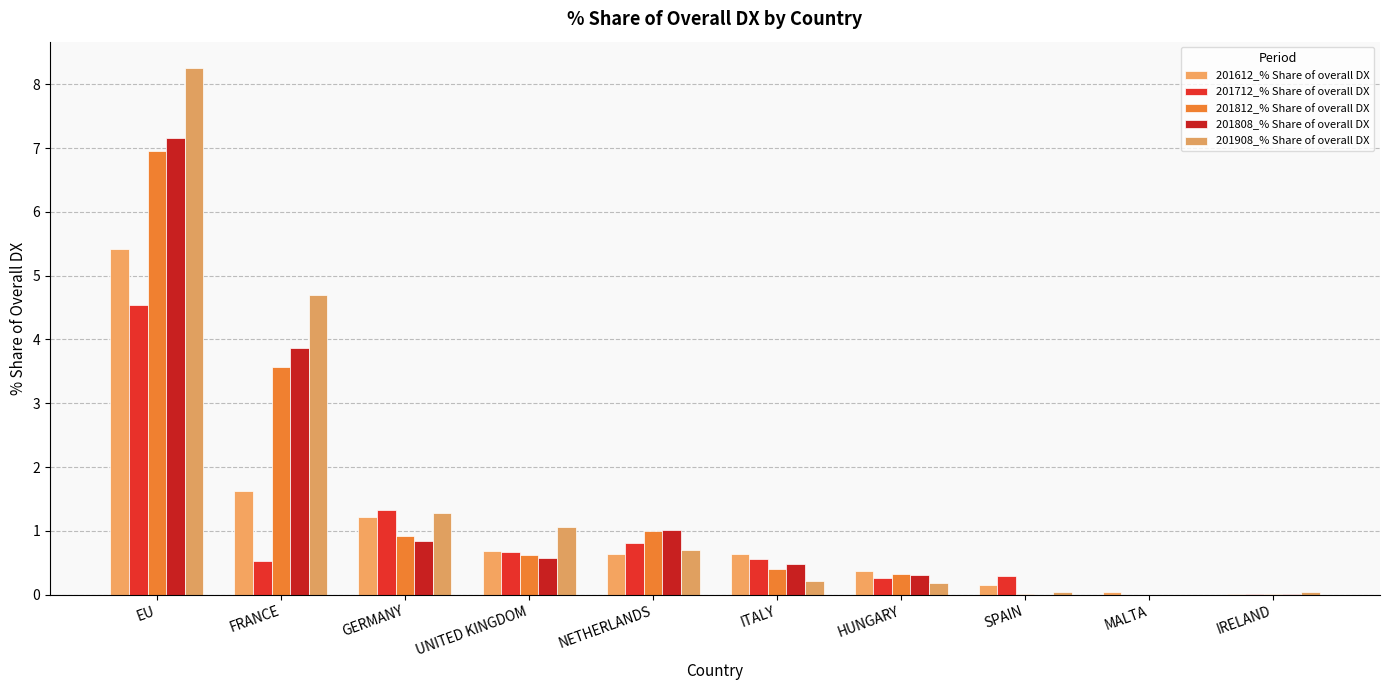

What is the maximum value shown in the chart?

8.3